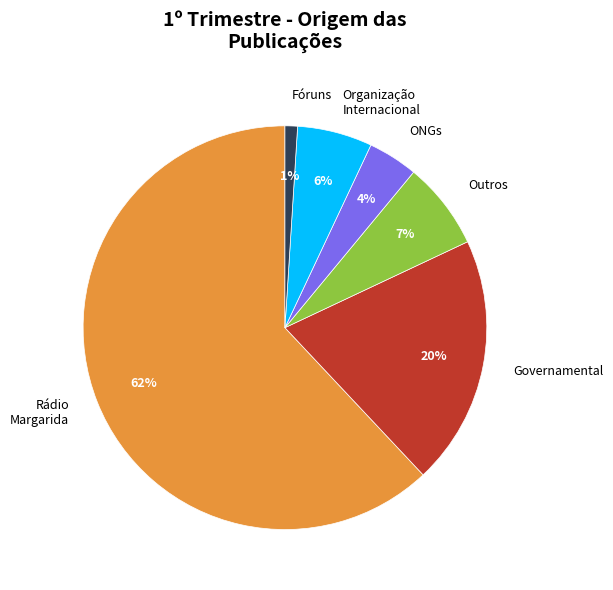

What is the smallest slice in the pie chart?

Fóruns